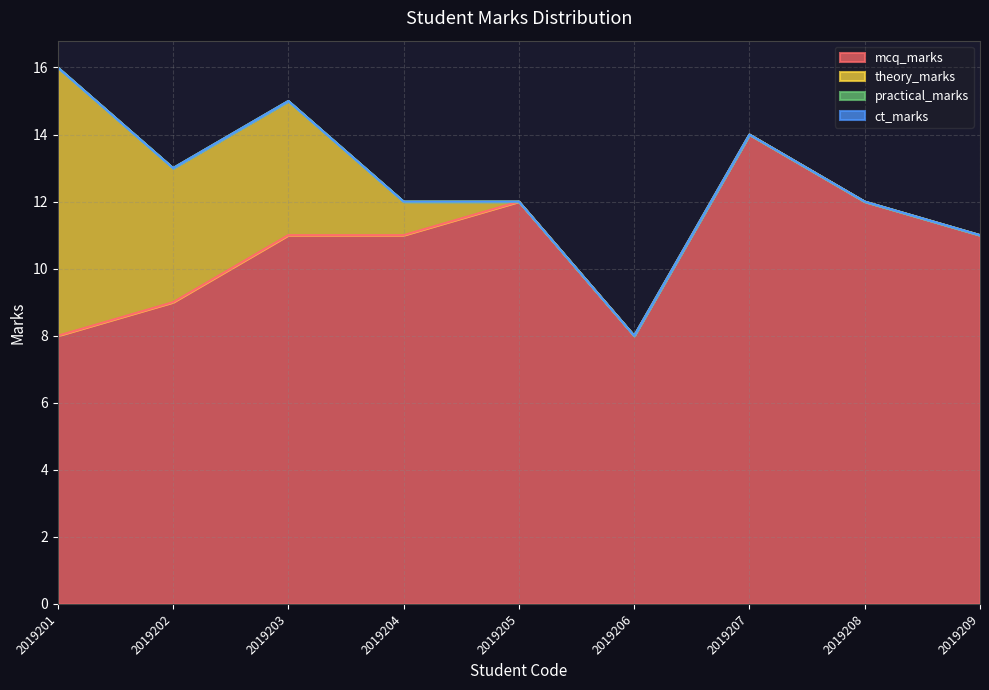

What are all the series names shown in the legend?

mcq_marks, theory_marks, practical_marks, ct_marks